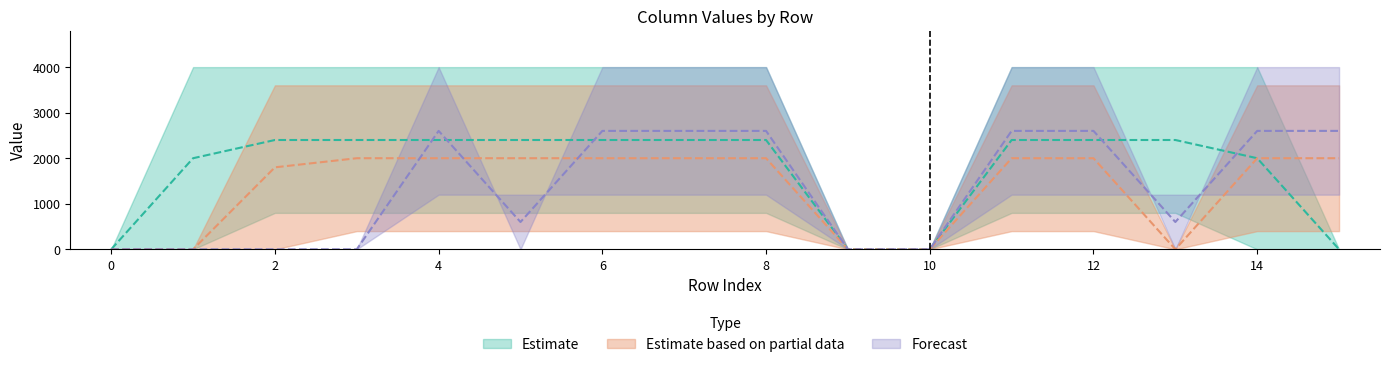

Which label corresponds to the largest value in the chart?

4